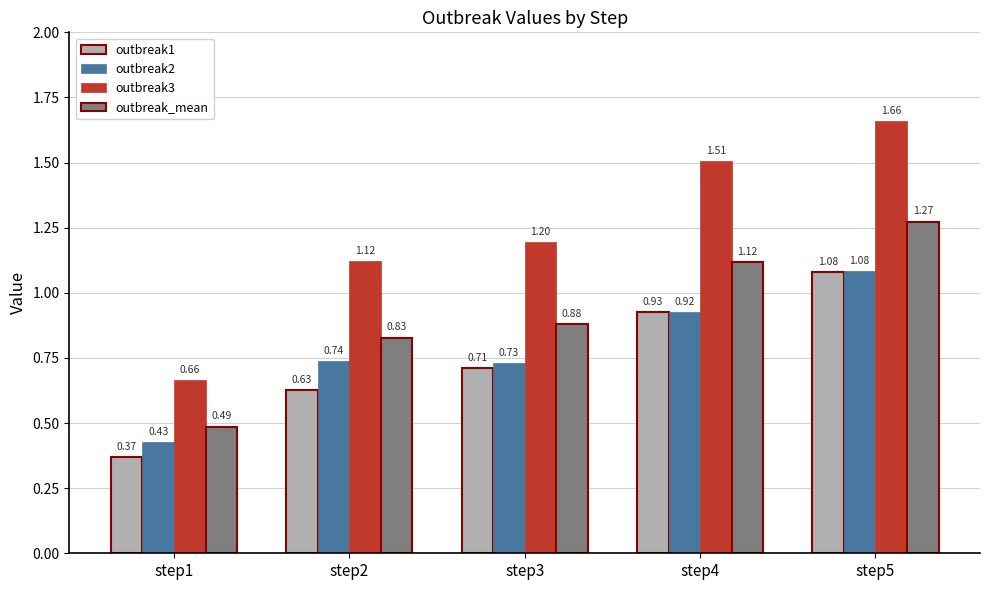

What are all the series names shown in the legend?

outbreak1, outbreak2, outbreak3, outbreak_mean